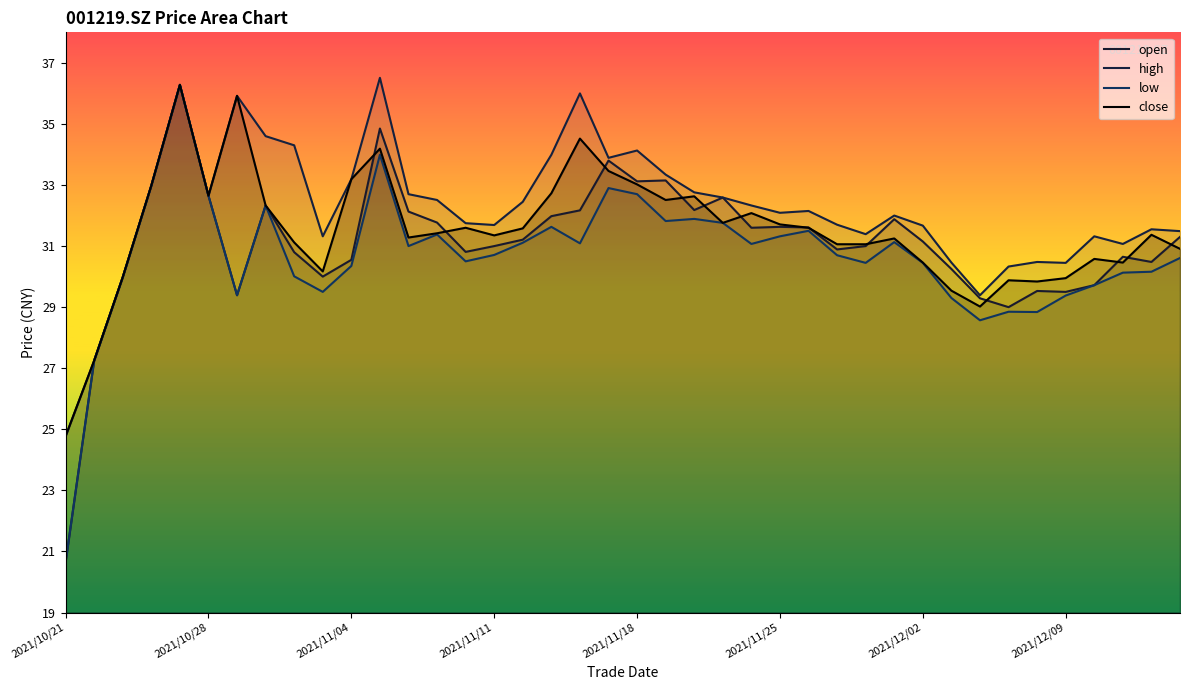

True or false: close and low intersect in this chart.

False